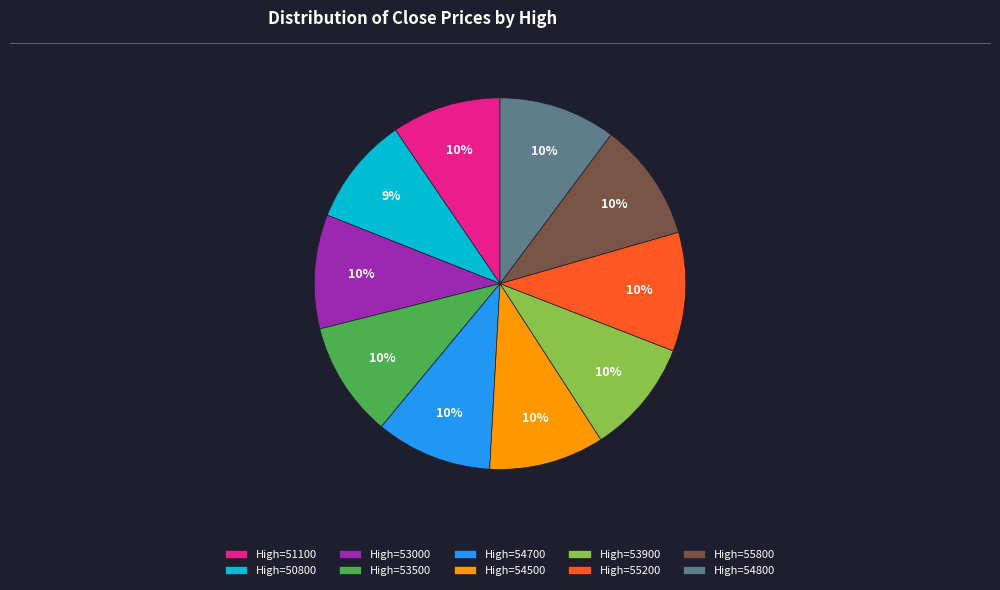

True or false: High=54800 accounts for 10% of the total.

True